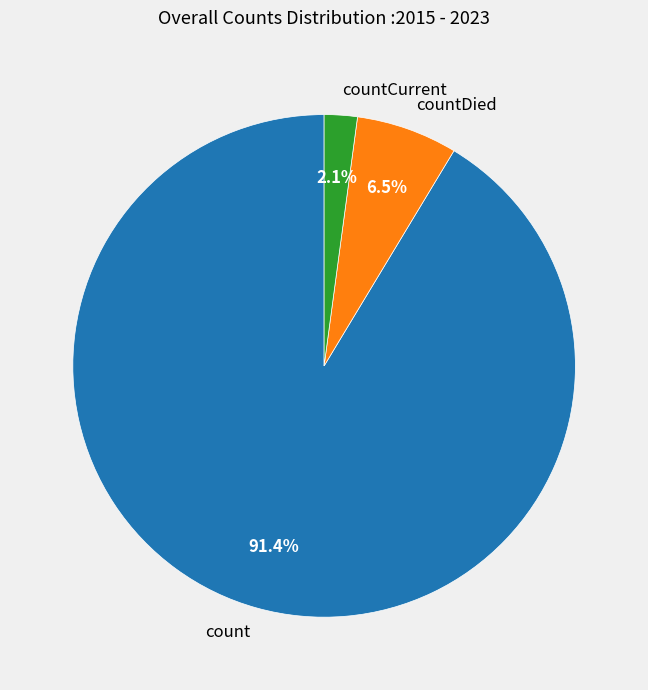

How many segments does this pie chart have?

3